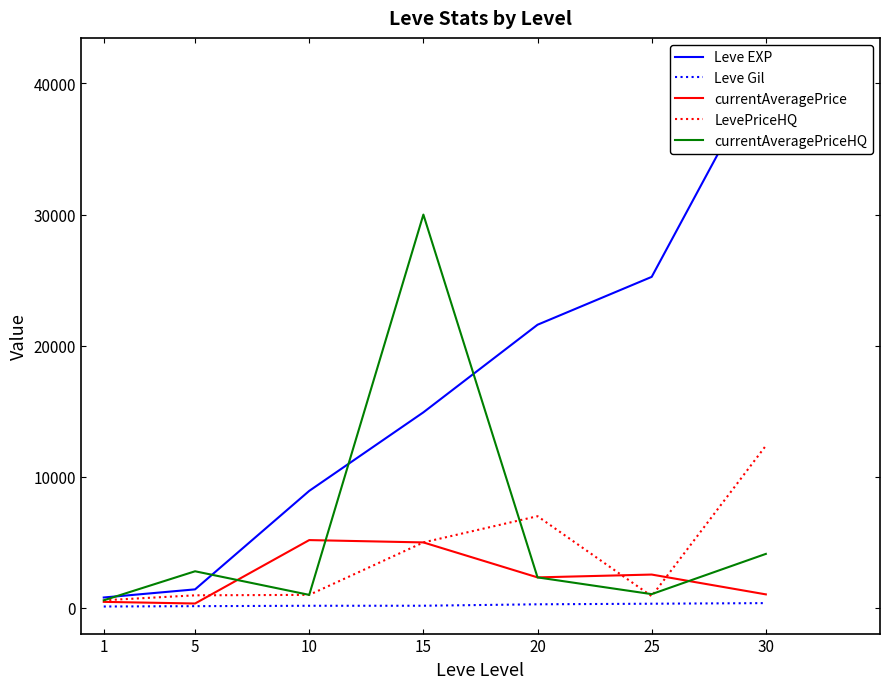

Where is LevePriceHQ nearest to the value 6481?

20